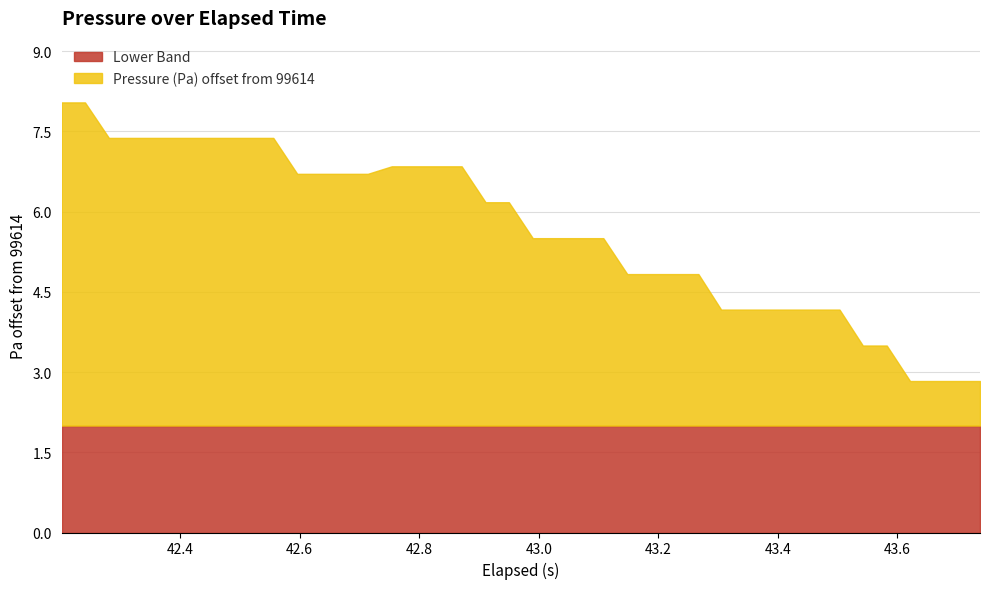

What is the ratio of the value at 37 to the value at 26?

1.0